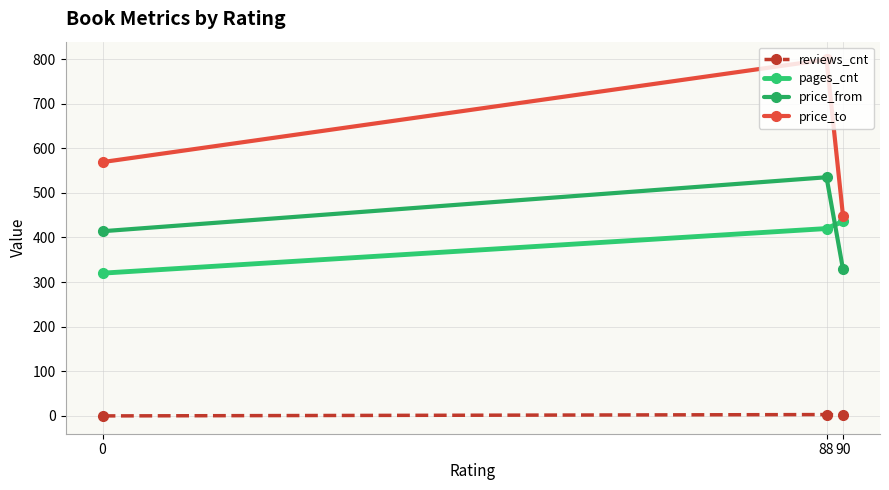

The value of price_to at 90 is 449. True or false?

True